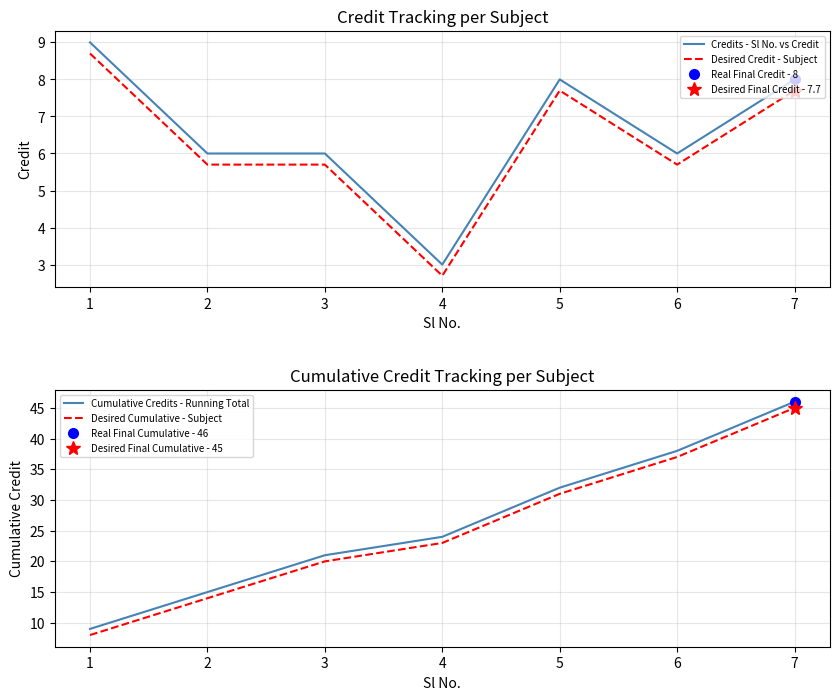

Between 6 and 1, which is larger?

1